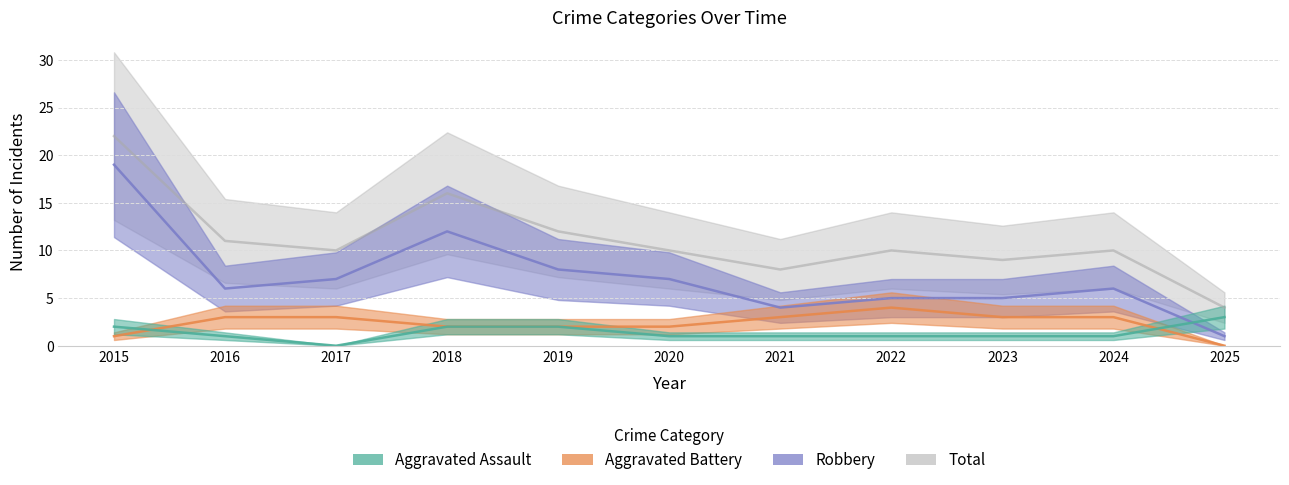

True or false: Aggravated Battery and Aggravated Assault intersect in this chart.

True